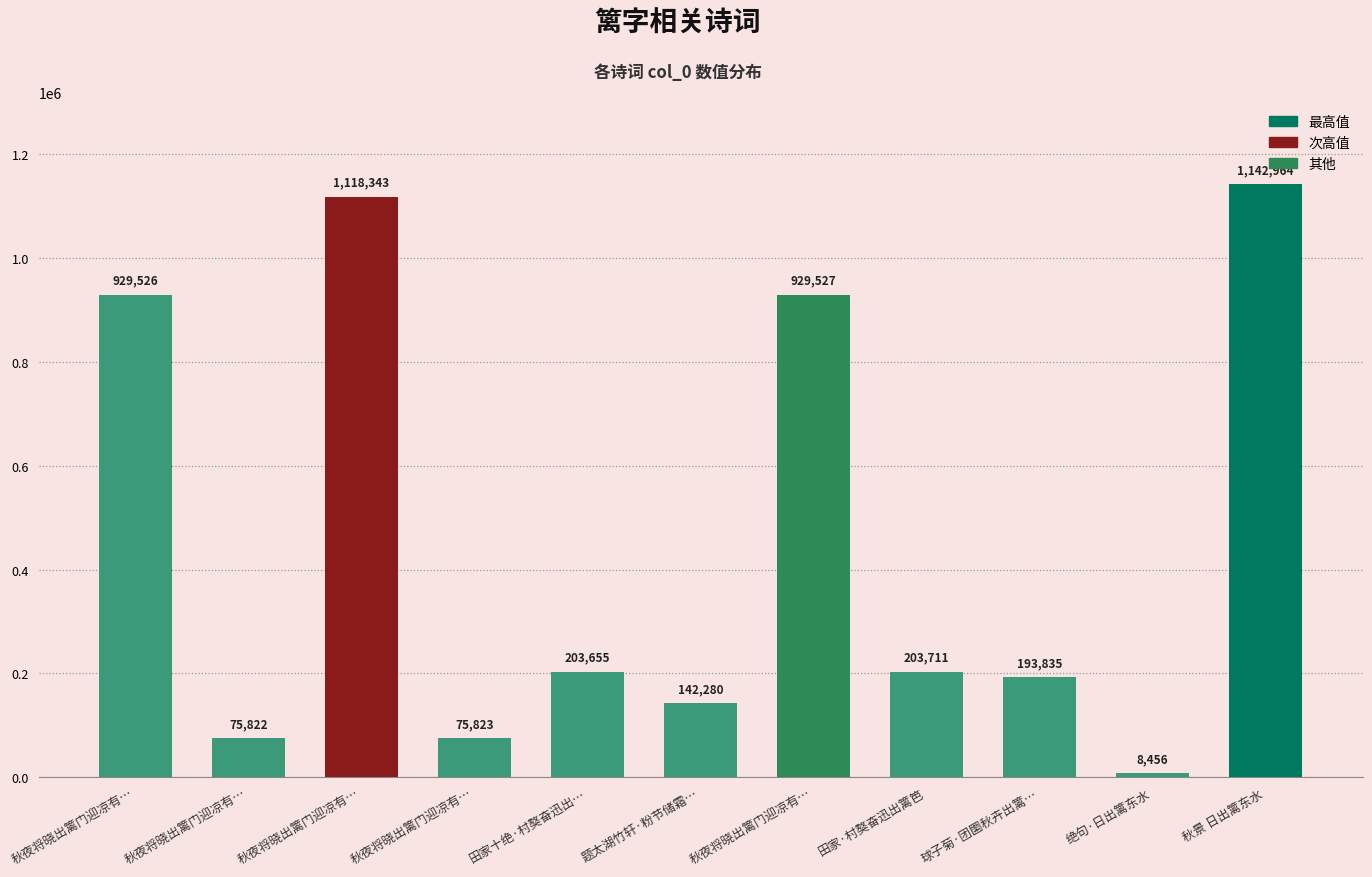

What is the ratio of the value at 球子菊·团圞秋卉出篱… to the value at 绝句·日出篱东水?

22.9